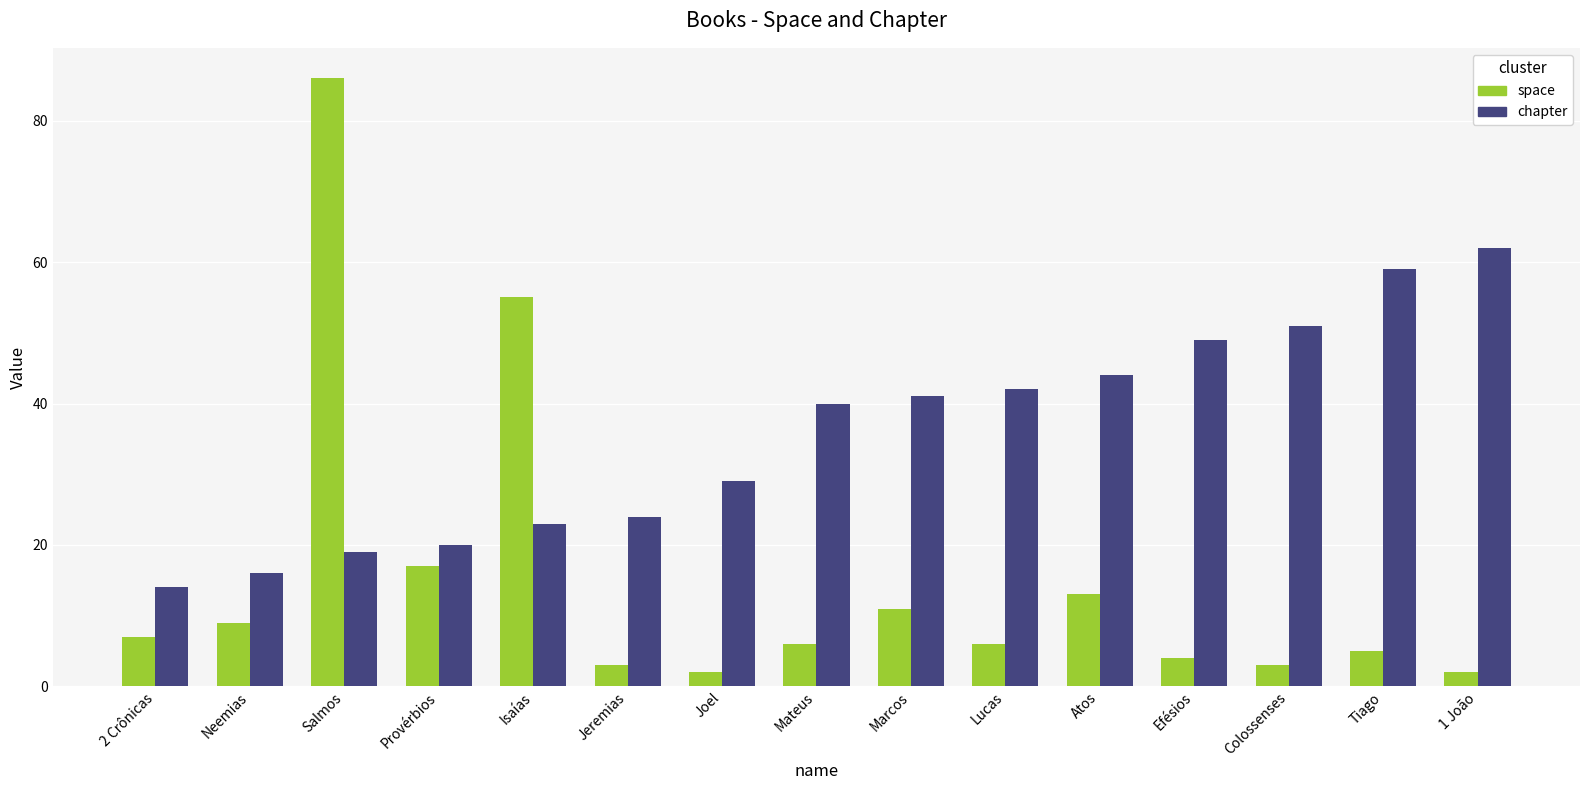

What is the smallest value displayed?

2